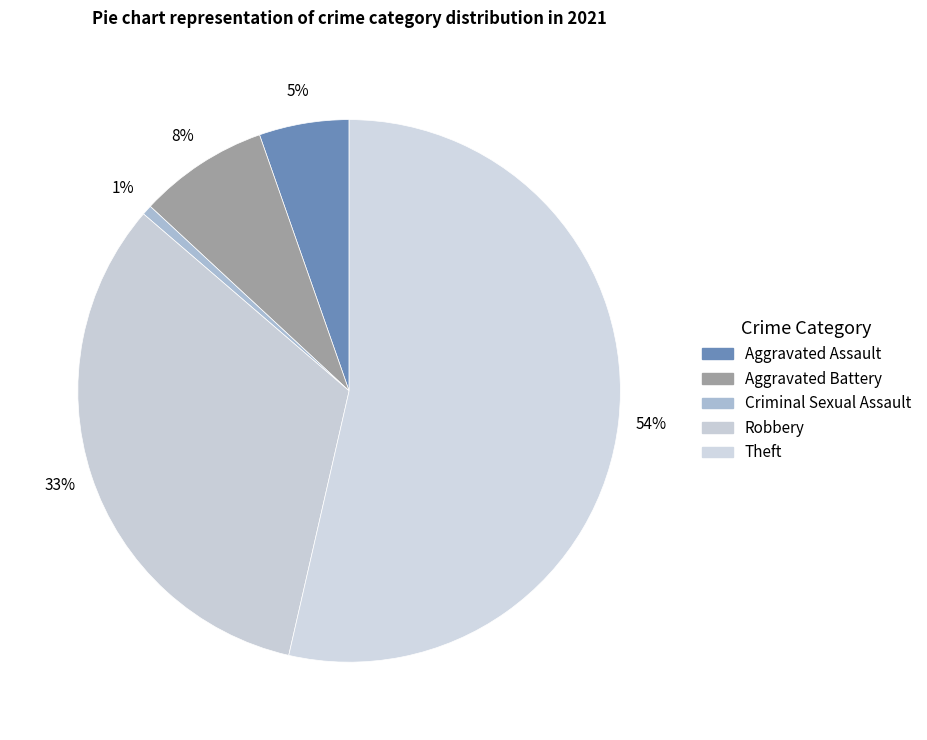

What is the smallest slice in the pie chart?

Criminal Sexual Assault